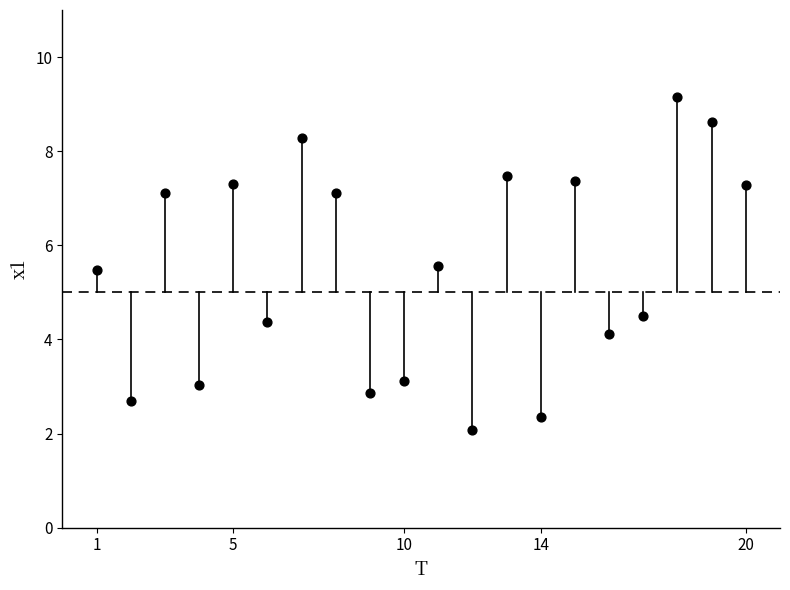

What is the range of Y values (max minus min)?

7.1